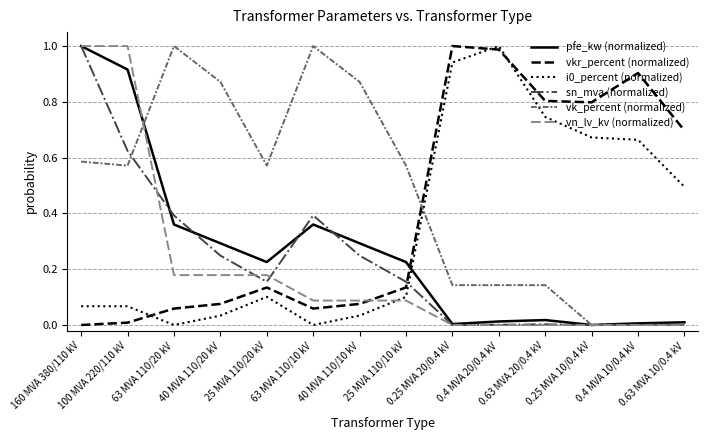

Which series has the largest total across all categories?

vk_percent (normalized)